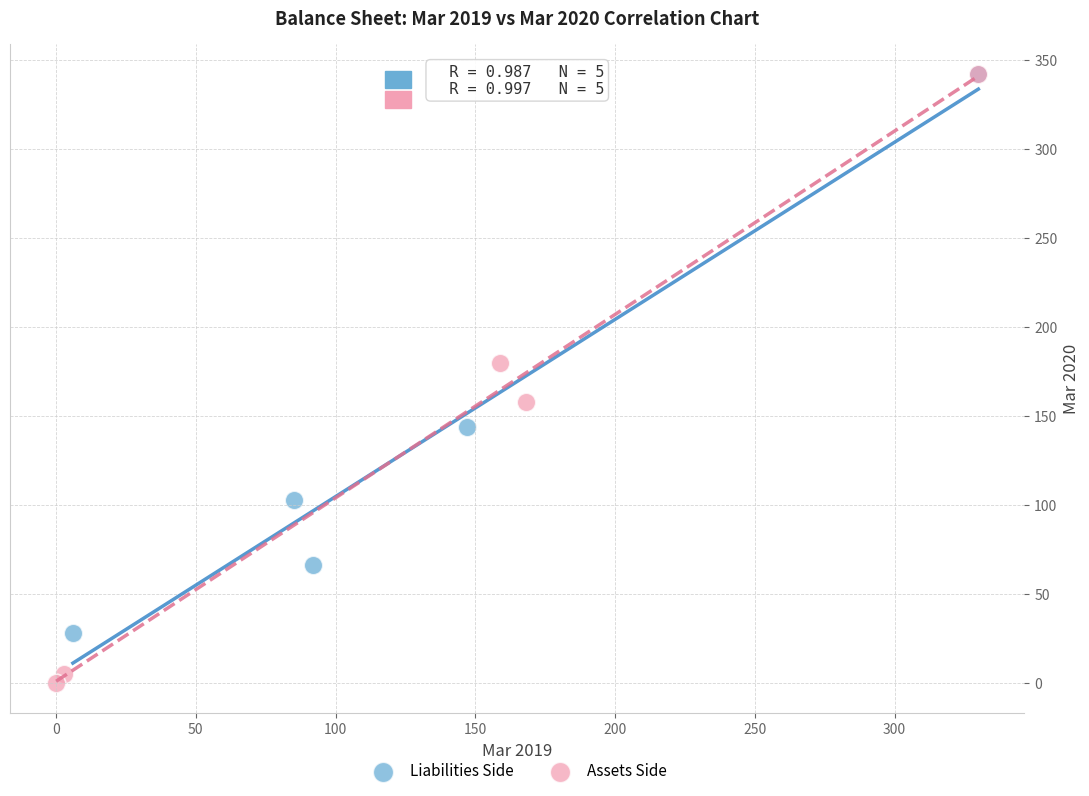

Which series has the widest spread of Y values?

Assets Side